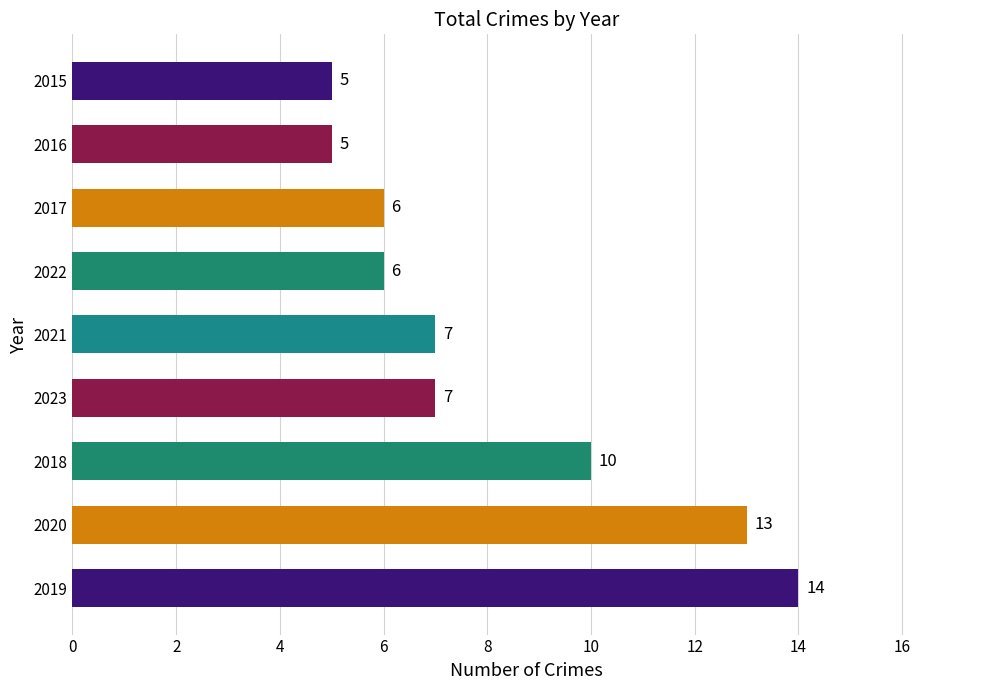

Which label corresponds to the largest value in the chart?

2019